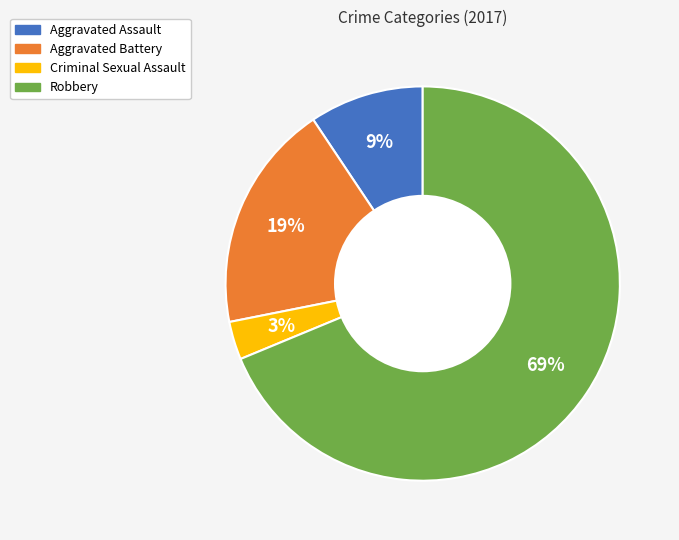

To the nearest percent, what is the average slice percentage?

25%